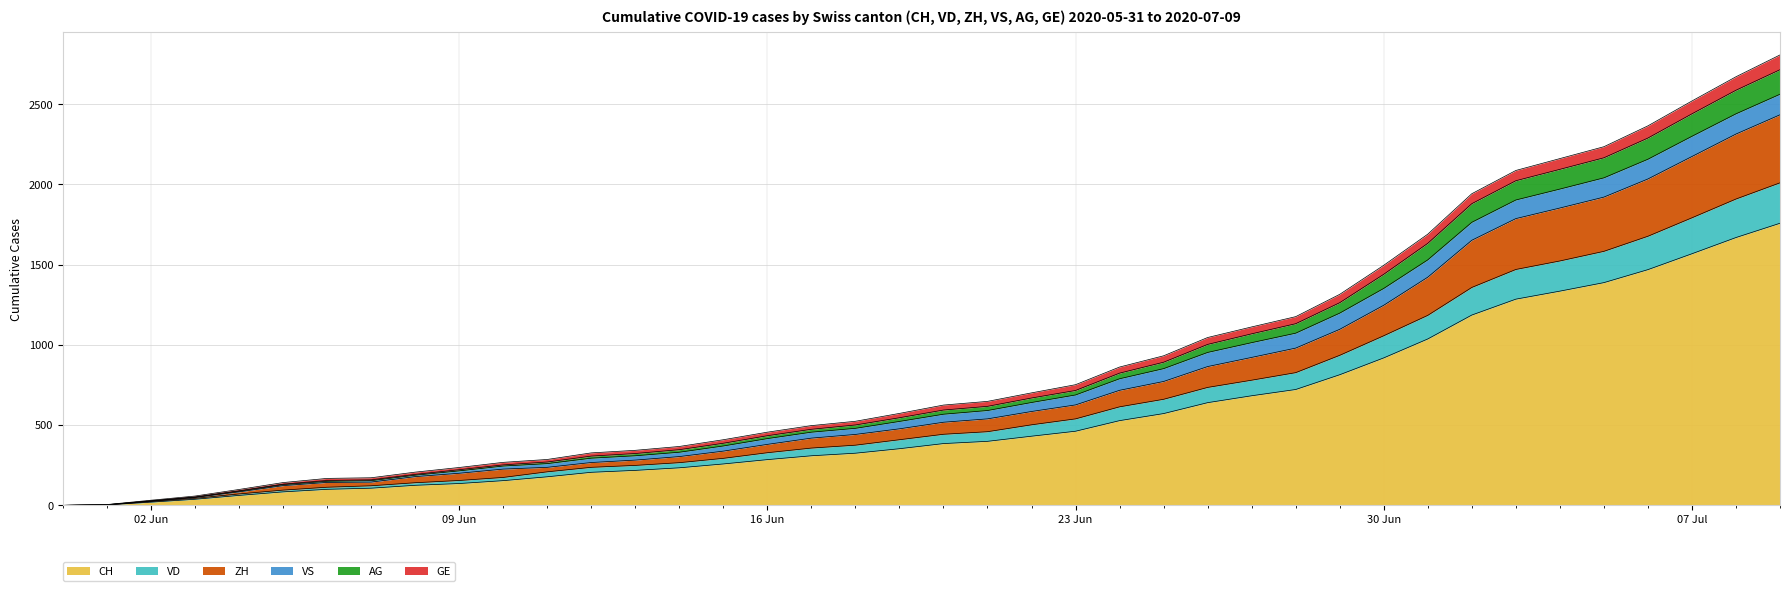

At how many categories does at least one series exceed 2663?

2